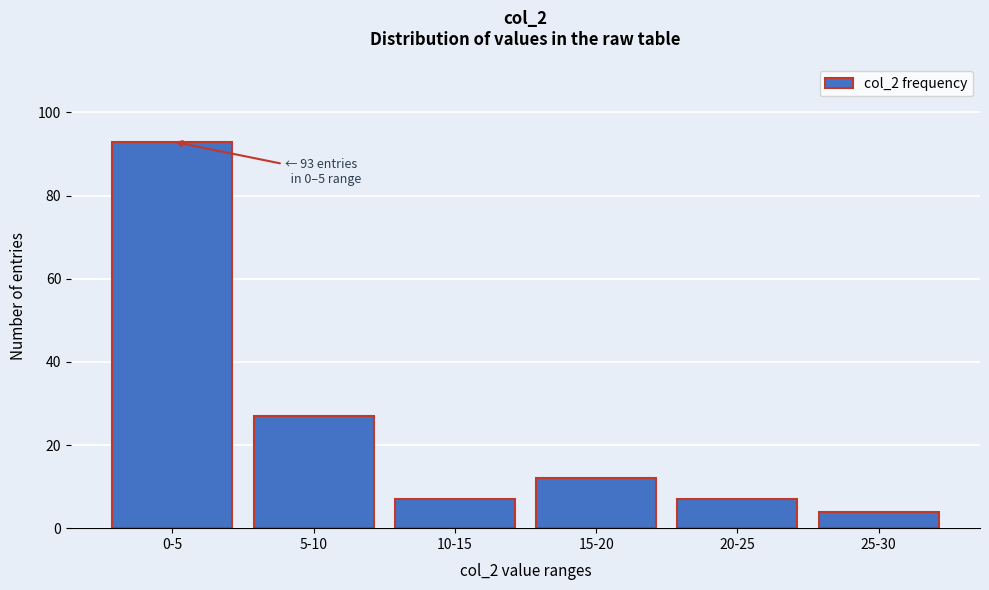

Reading right to left, extract all data points from this chart.

25-30=4	20-25=7	15-20=12	10-15=7	5-10=27	0-5=93